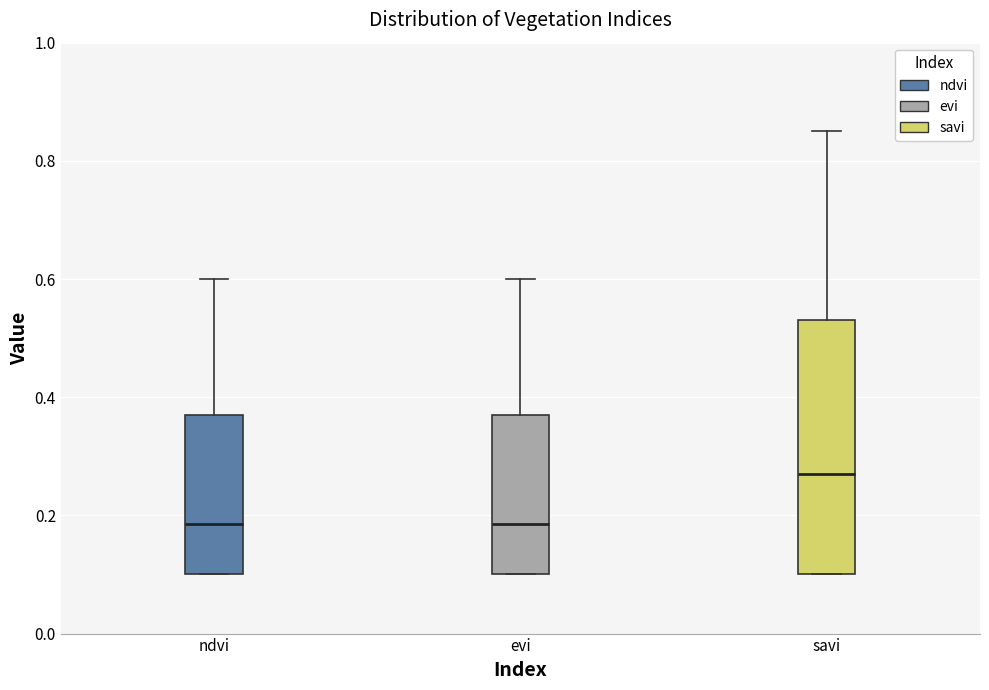

Comparing the boxes themselves (not the whiskers), which one is the tallest?

savi